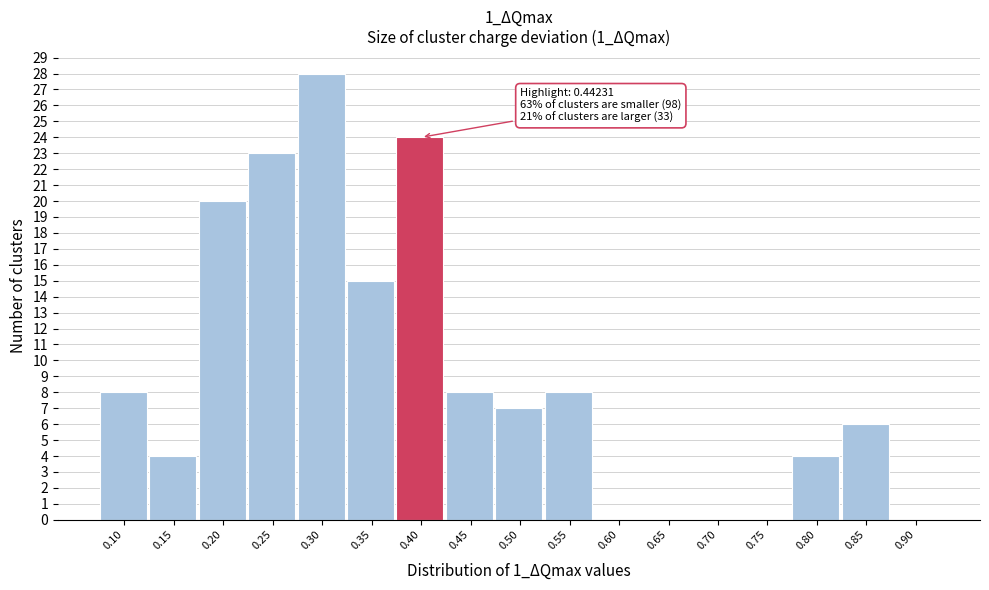

Reading right to left, list all the values displayed in this chart.

0.90=0	0.85=6	0.80=4	0.75=0	0.70=0	0.65=0	0.60=0	0.55=8	0.50=7	0.45=8	0.40=24	0.35=15	0.30=28	0.25=23	0.20=20	0.15=4	0.10=8